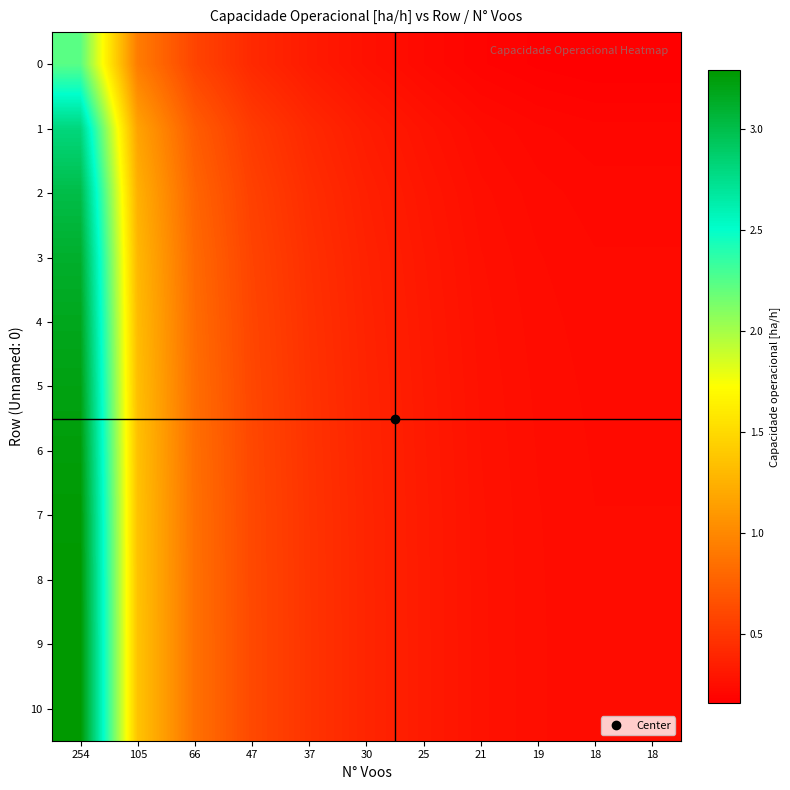

At how many categories does at least one series exceed 0?

11